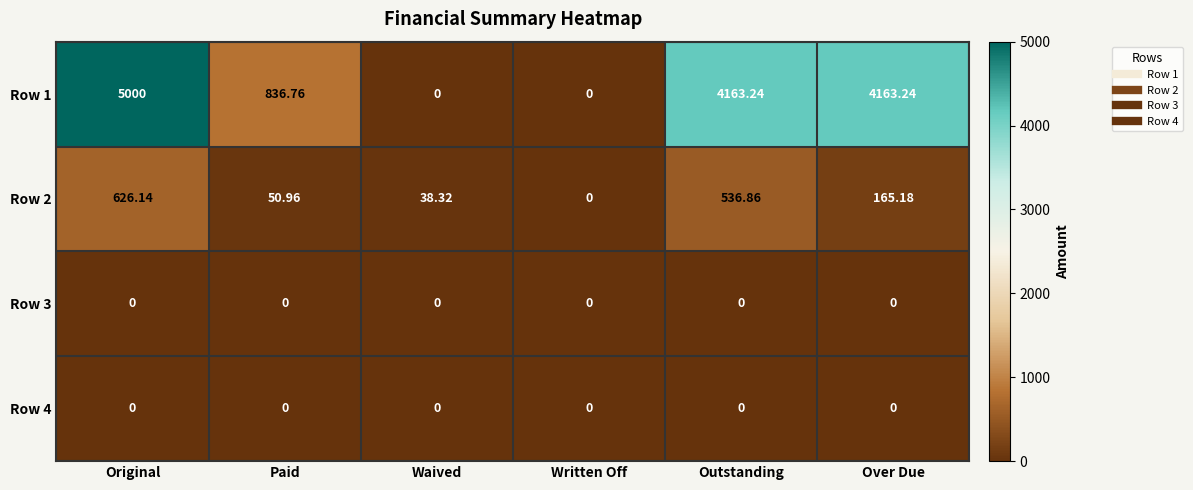

At which label does Row 1 first exceed 4163?

Original